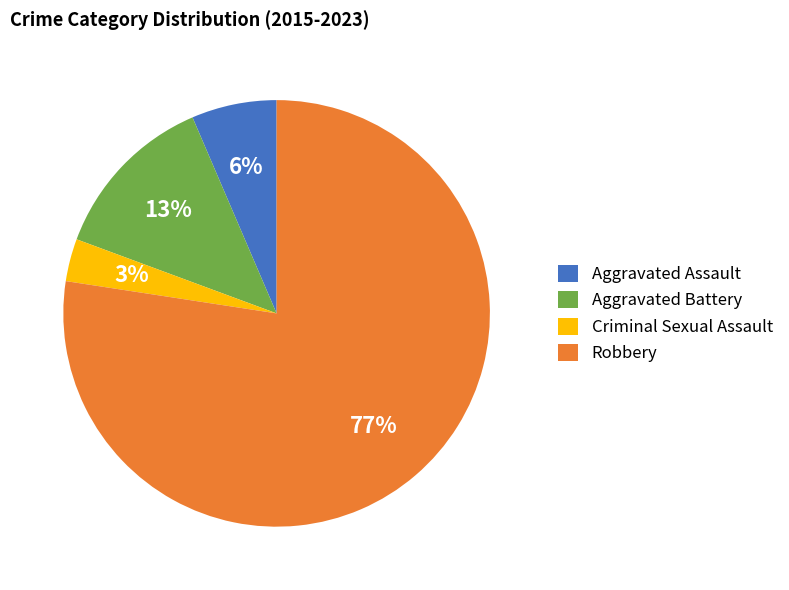

How many segments does this pie chart have?

4